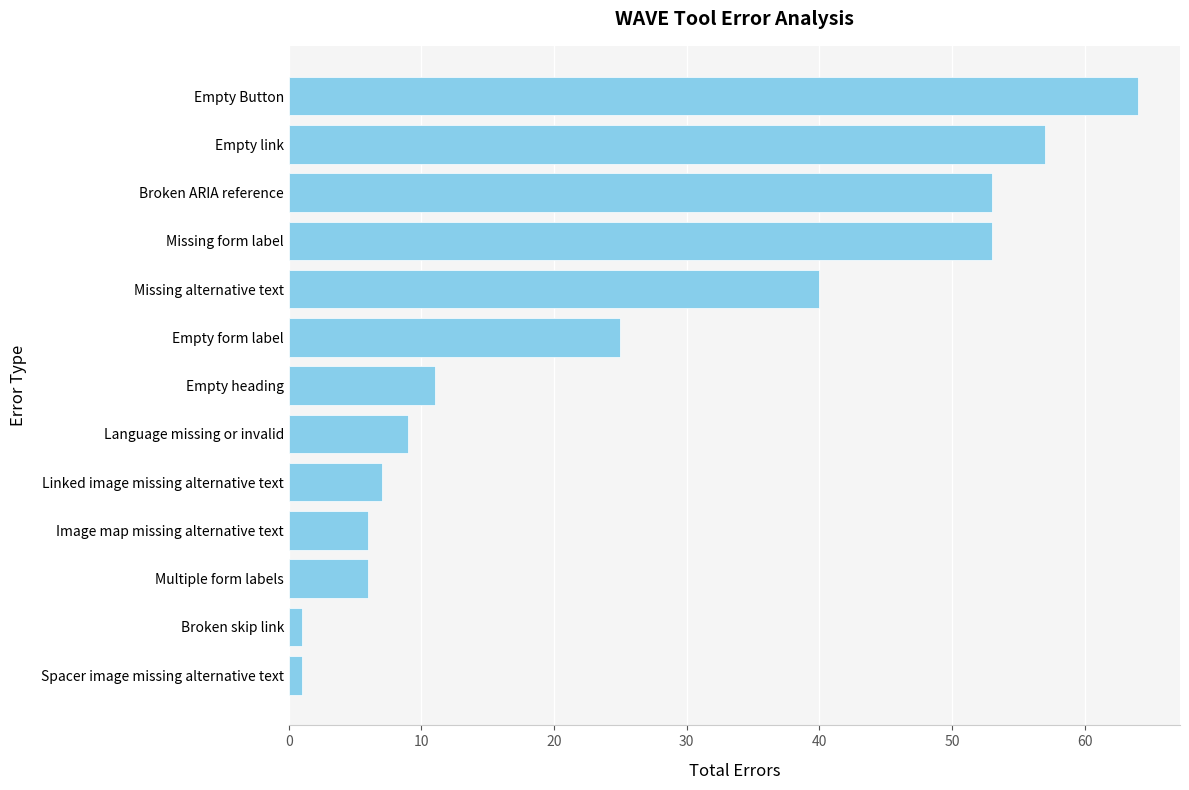

Reading bottom to top, transcribe all the data shown in this chart.

Spacer image missing alternative text=1	Broken skip link=1	Multiple form labels=6	Image map missing alternative text=6	Linked image missing alternative text=7	Language missing or invalid=9	Empty heading=11	Empty form label=25	Missing alternative text=40	Missing form label=53	Broken ARIA reference=53	Empty link=57	Empty Button=64